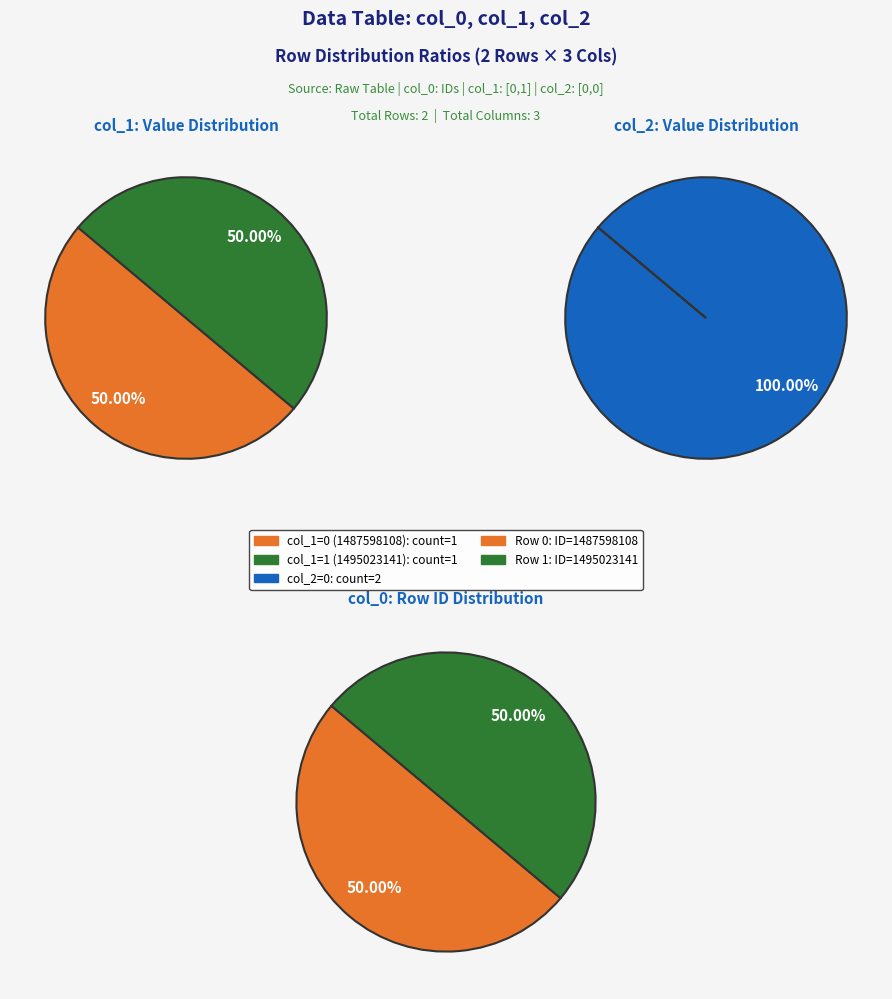

Which category has the biggest portion of the pie?

1495023141